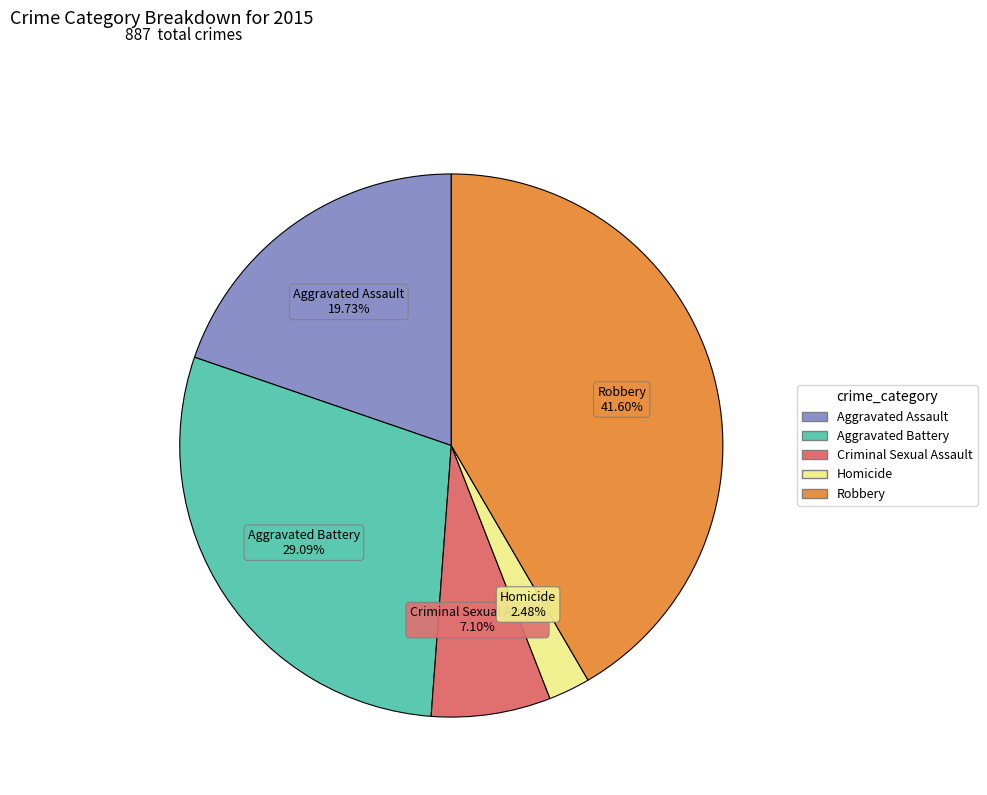

To the nearest percent, what is the average slice percentage?

20%